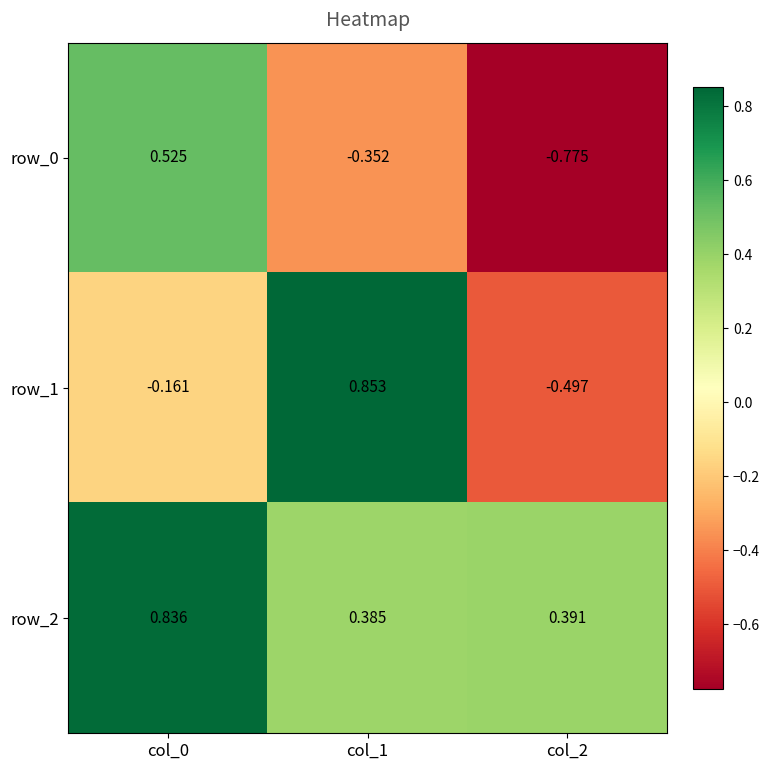

List the series in order of their overall mean, lowest first.

row_0, row_1, row_2